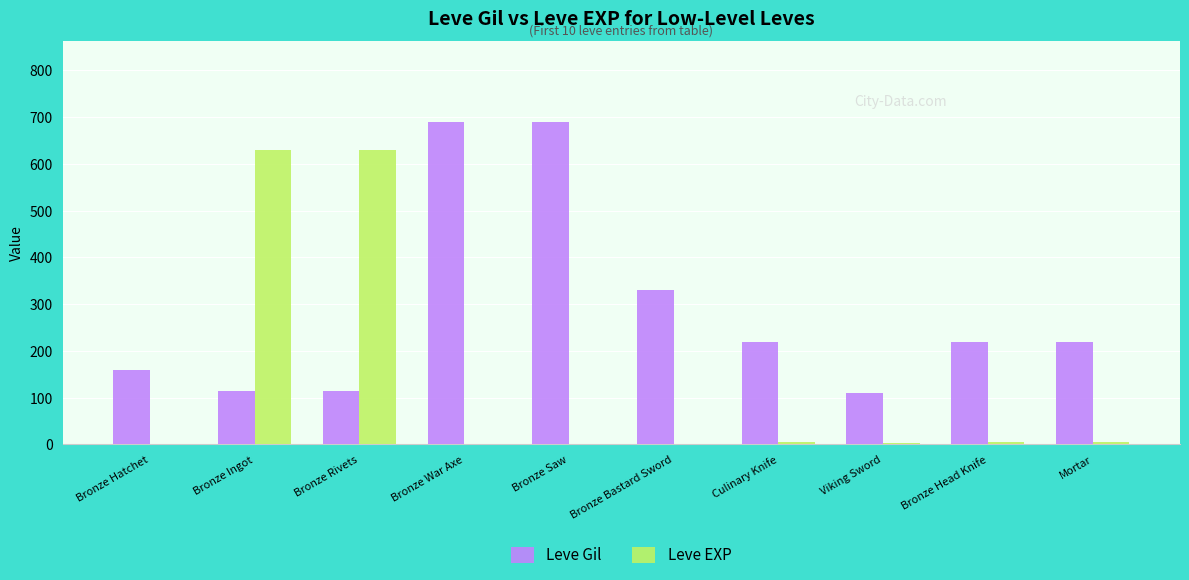

Which series has the largest total across all categories?

Leve Gil